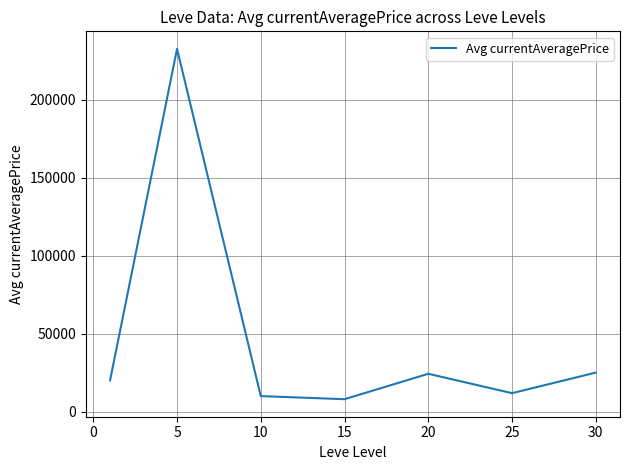

What is the average value?

47558.3